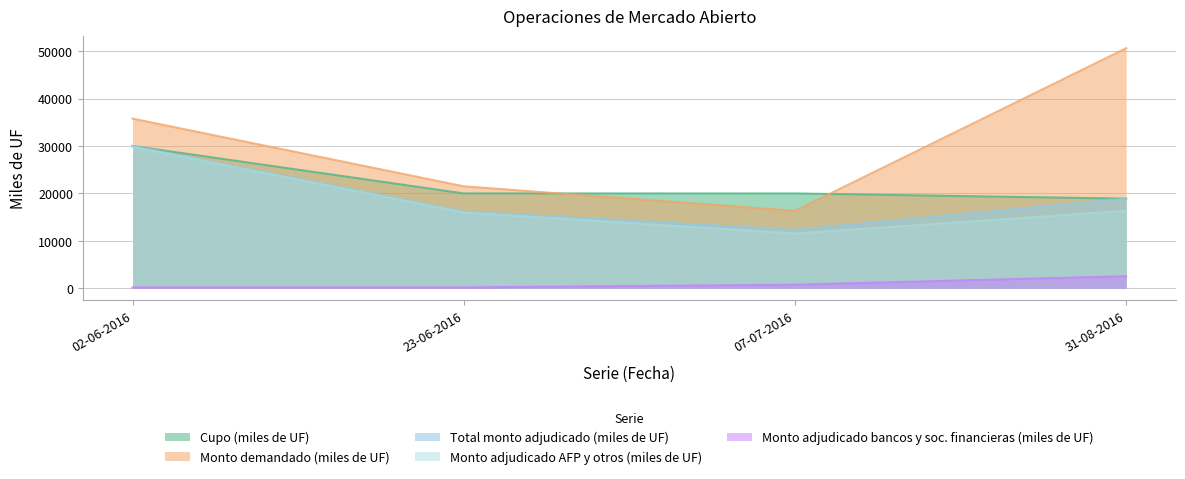

Is it true that Monto demandado (miles de UF) equals 23220 at 31-08-2016?

False